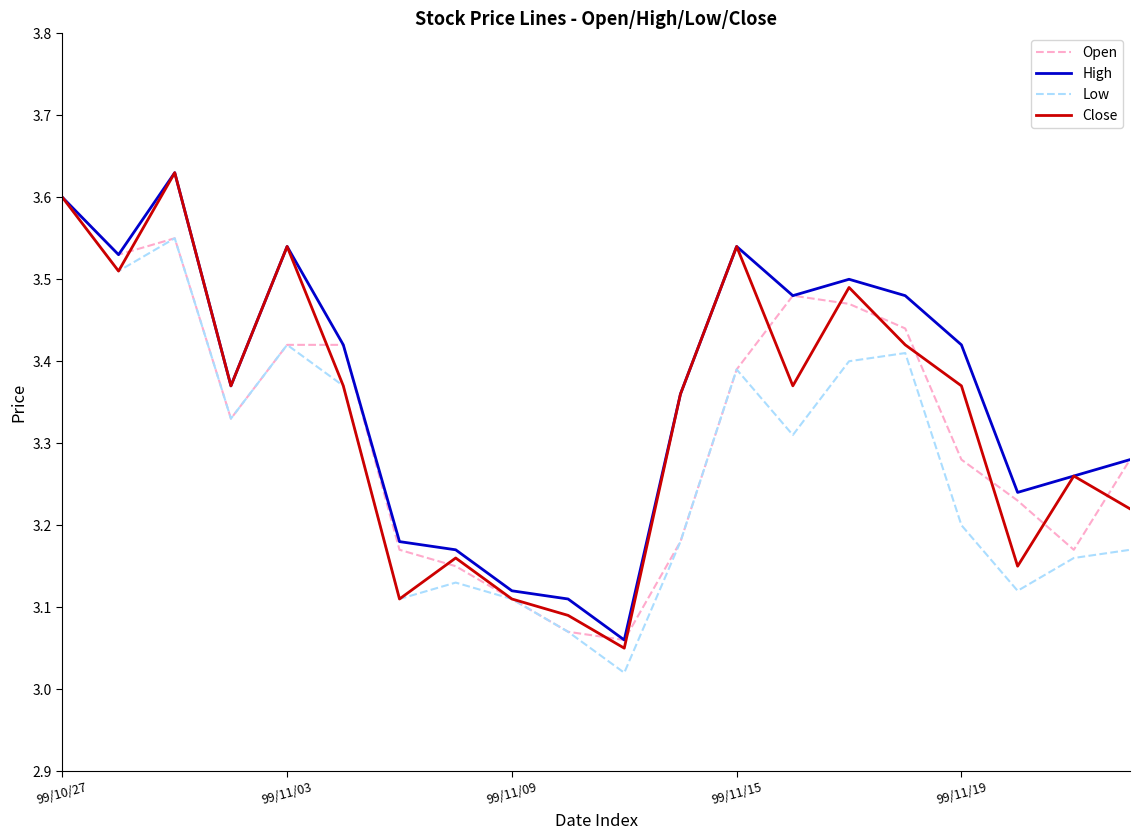

What are all the series names shown in the legend?

Open, High, Low, Close